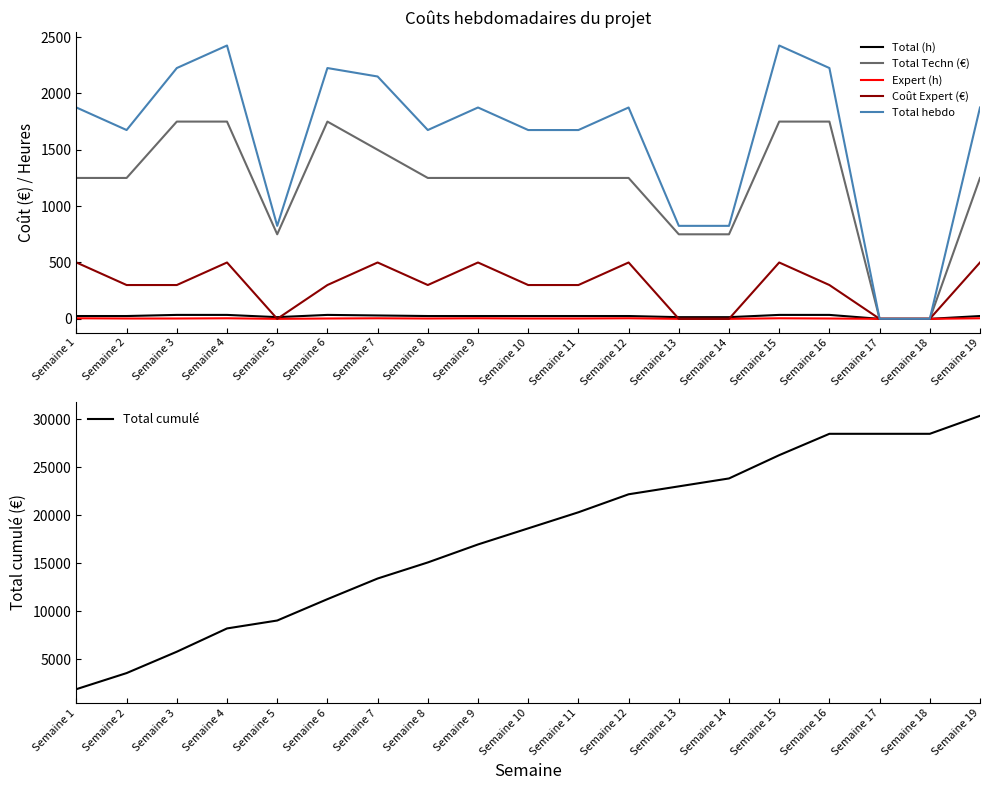

Where is the first local minimum for Total hebdo?

Semaine 2